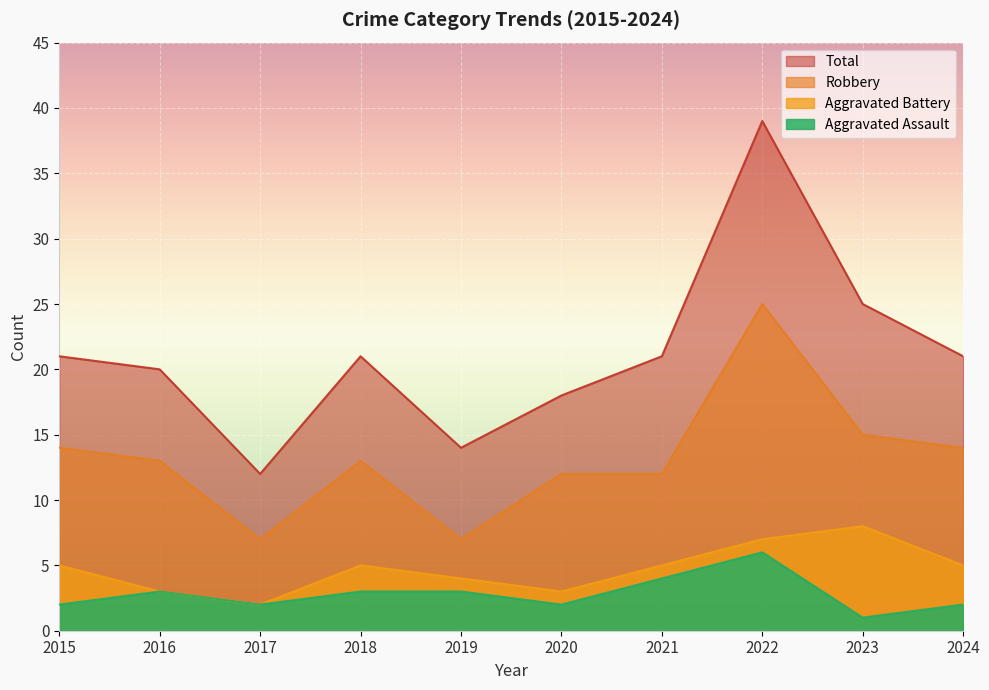

List the series in order of their peak value, highest first.

Total, Robbery, Aggravated Battery, Aggravated Assault